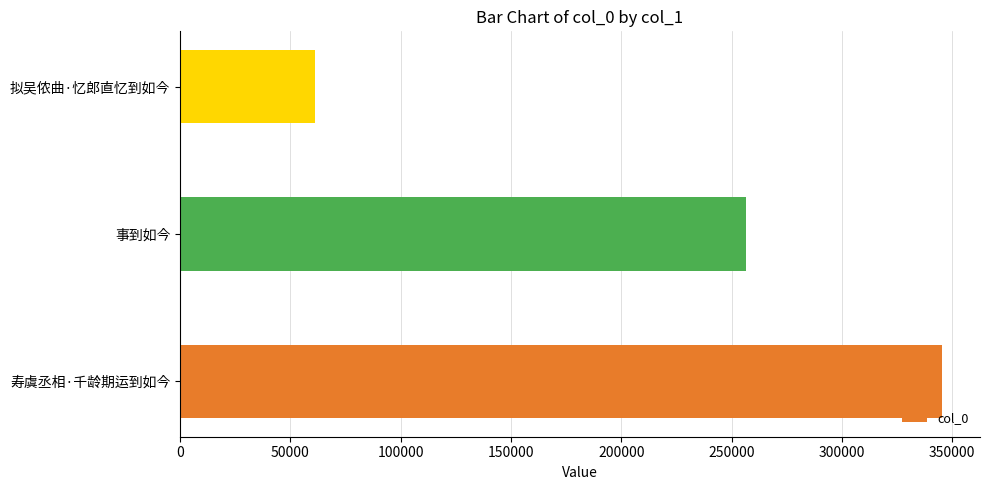

True or false: the data shows 124352 at 寿虞丞相·千龄期运到如今.

False